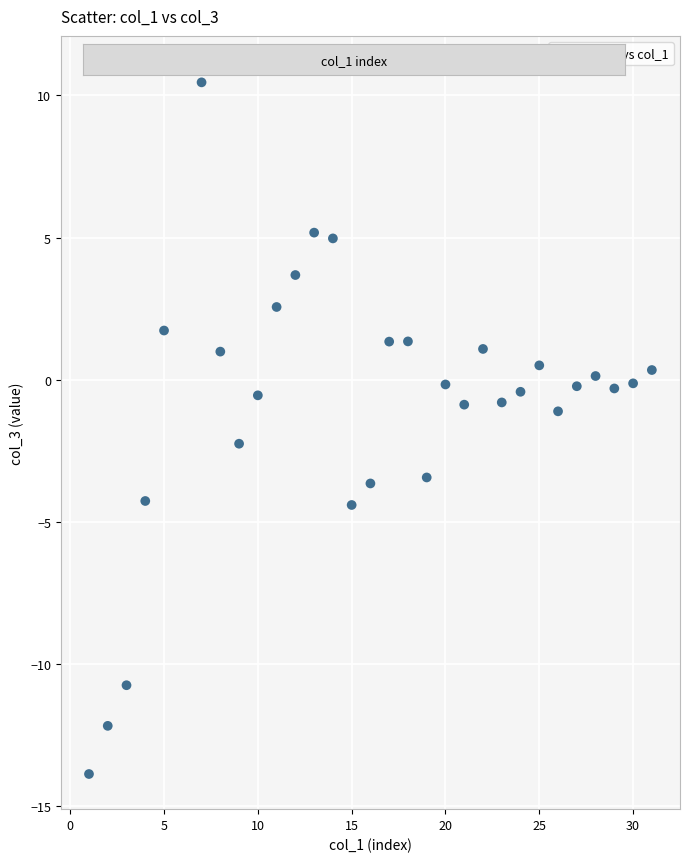

What is the range of X values (max minus min)?

30.0